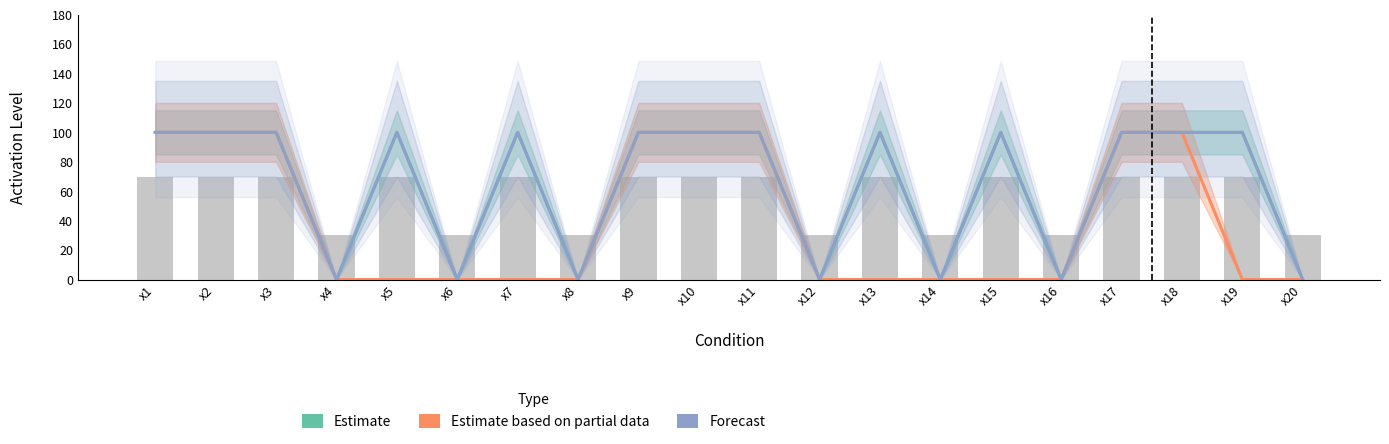

The Forecast series shows 43 at x16. True or false?

False